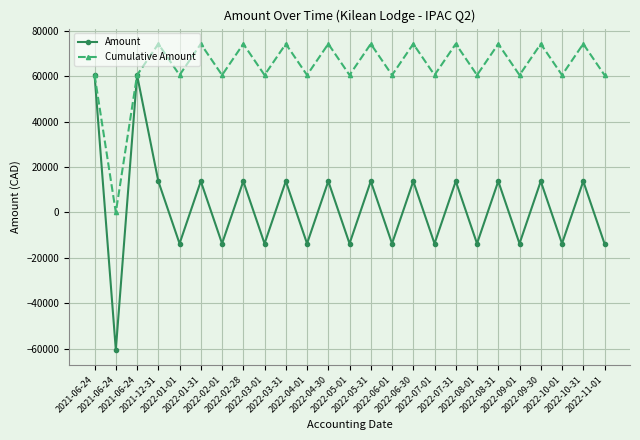

Where does the Amount series first go above 13751?

2021-06-24